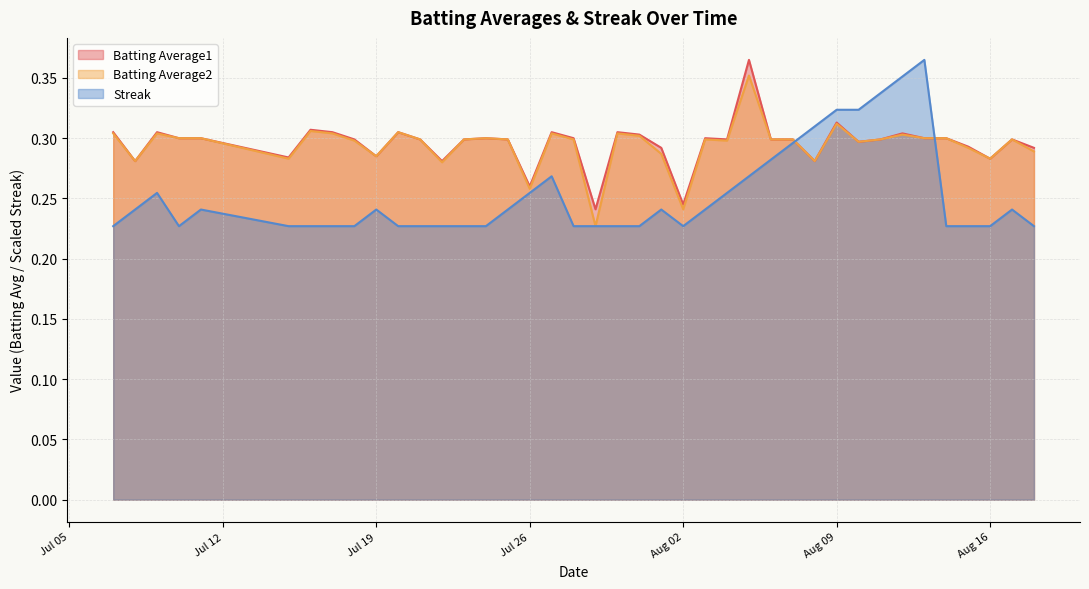

Where do Streak and Batting Average2 first cross each other?

2010-08-07 and 2010-08-08